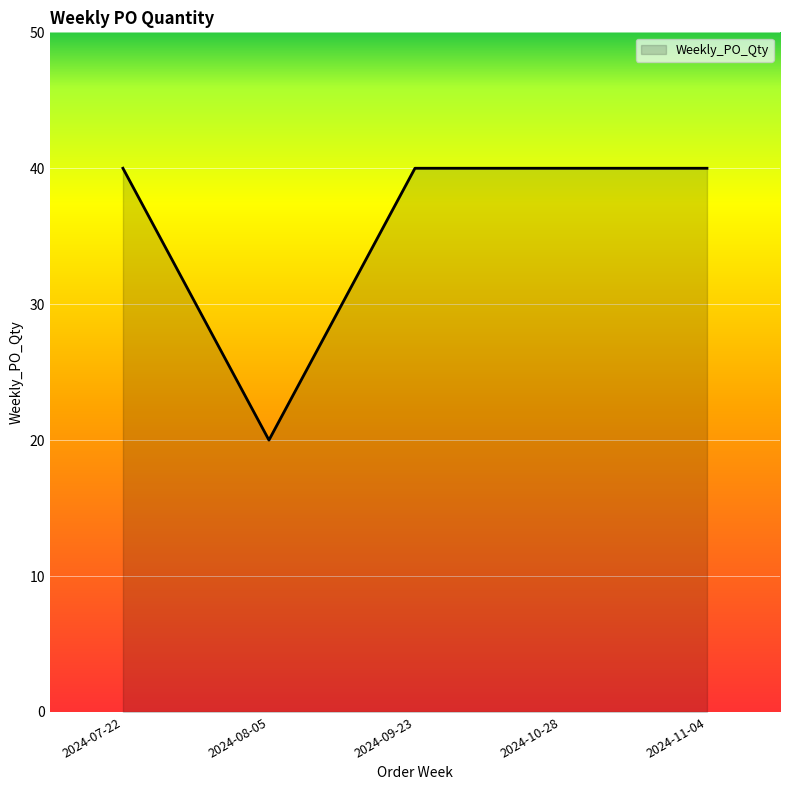

How many categories are shown in the chart?

5